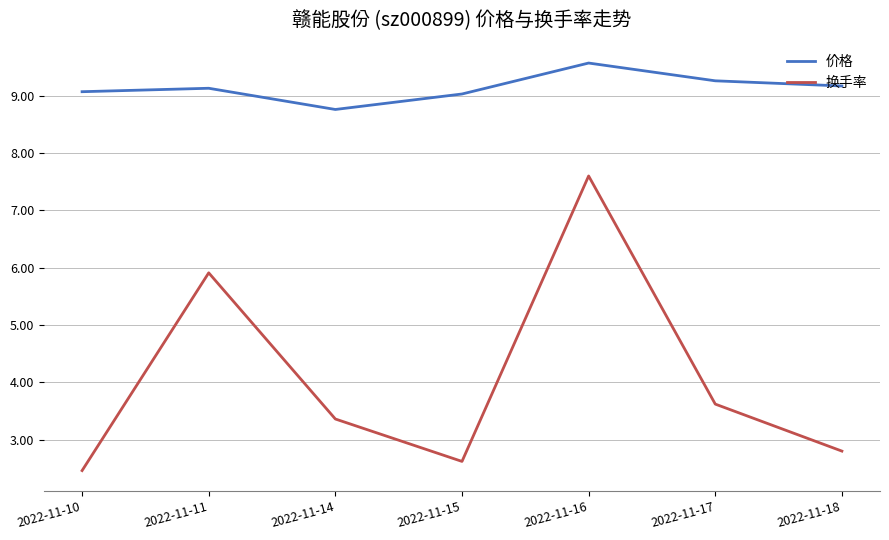

True or false: 价格 and 换手率 cross at least once.

False